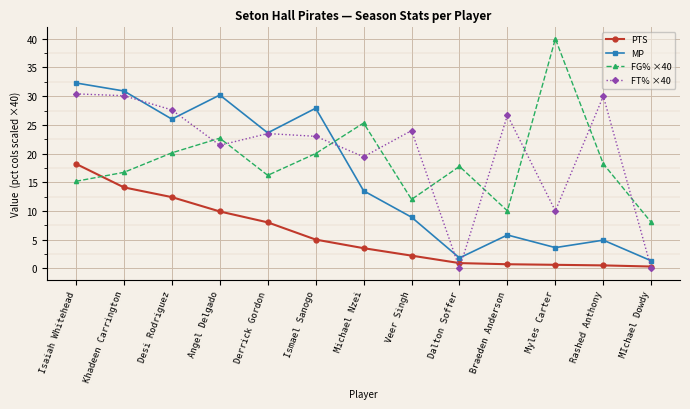

At which category is the sum across all series the highest?

Isaiah Whitehead